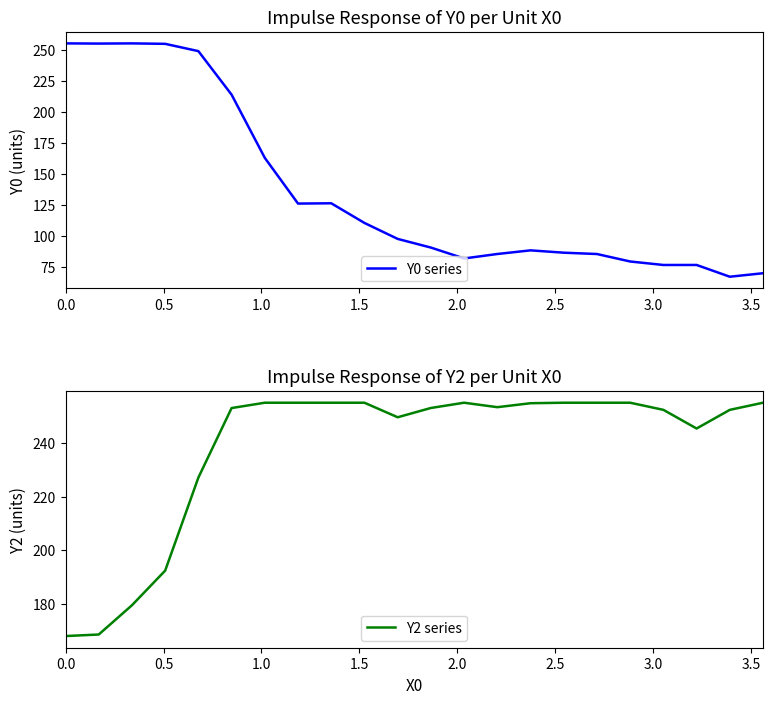

What is the minimum value for Y2 series?

168.0